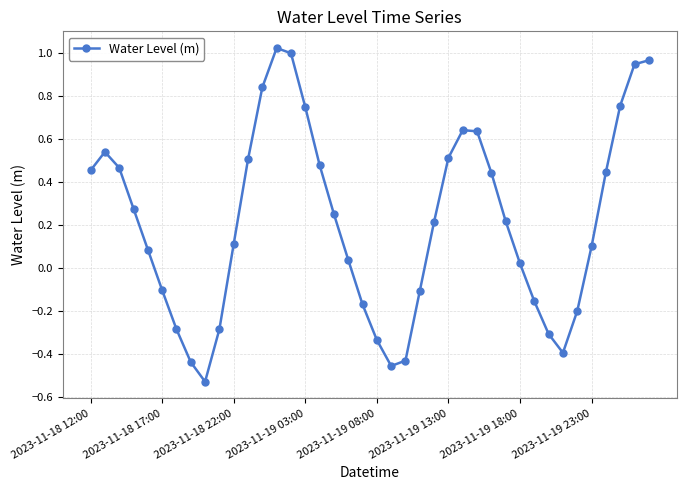

True or false: the data has more than 0 interior local peaks.

True